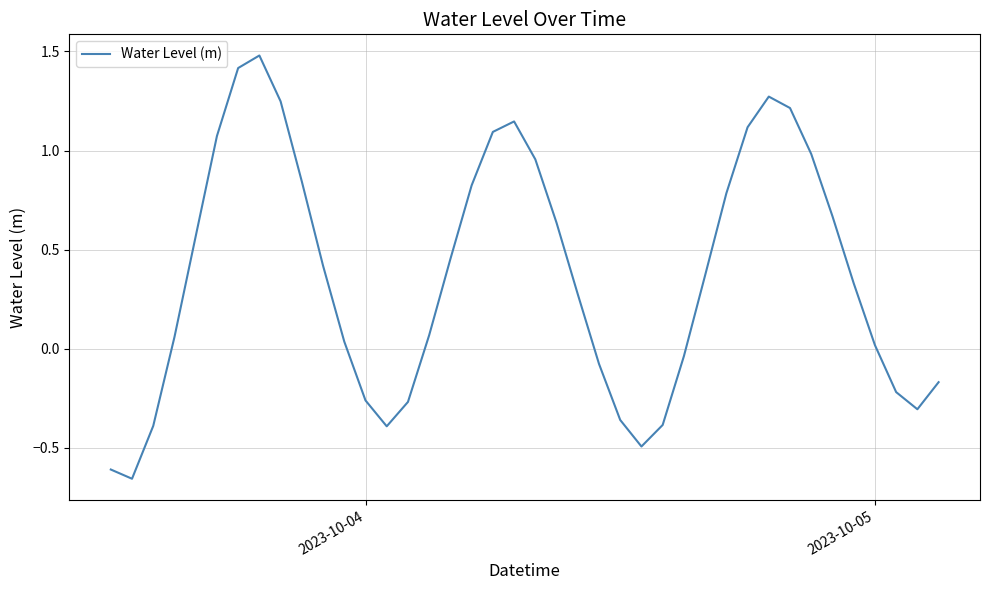

What is the maximum value shown in the chart?

1.5